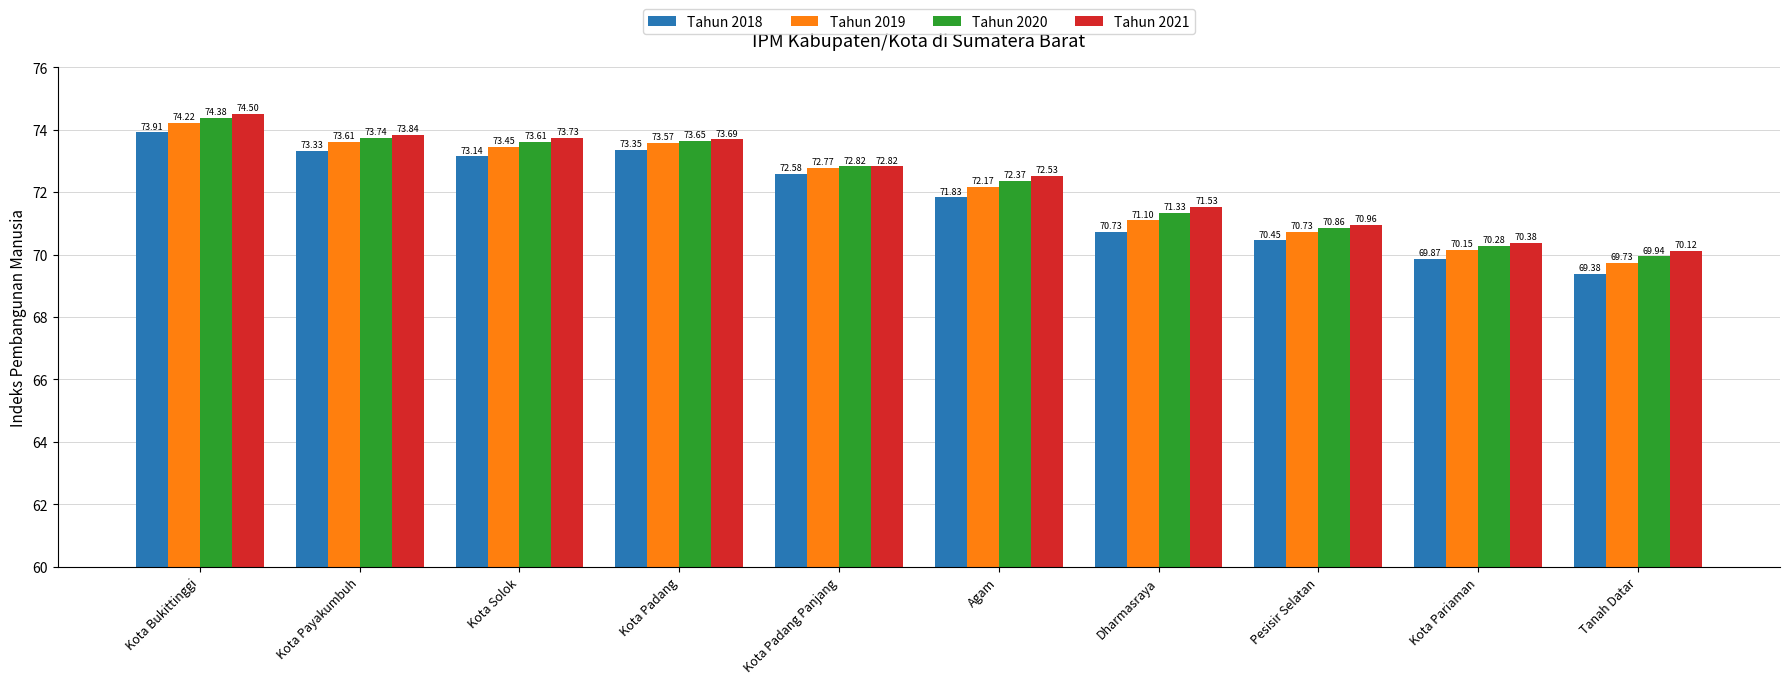

Count the number of categories in the chart.

10